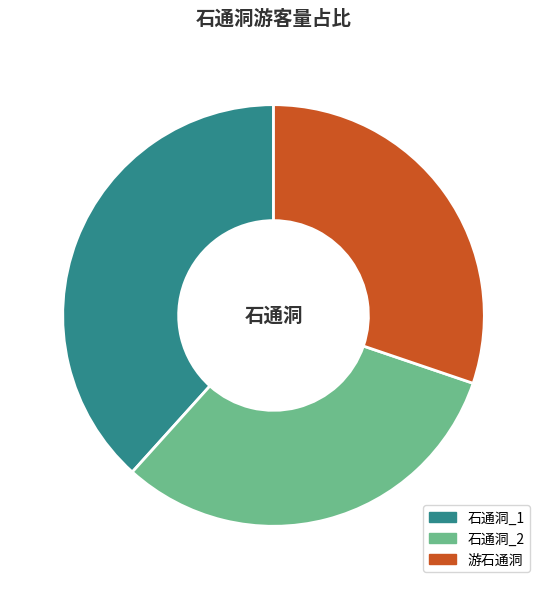

Does any single category account for the majority?

No